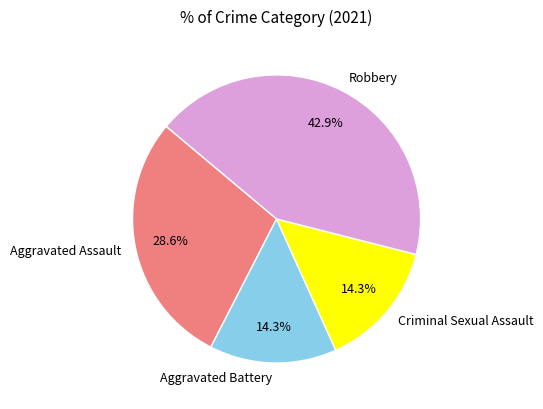

The Robbery slice represents 34% of the pie. True or false?

False